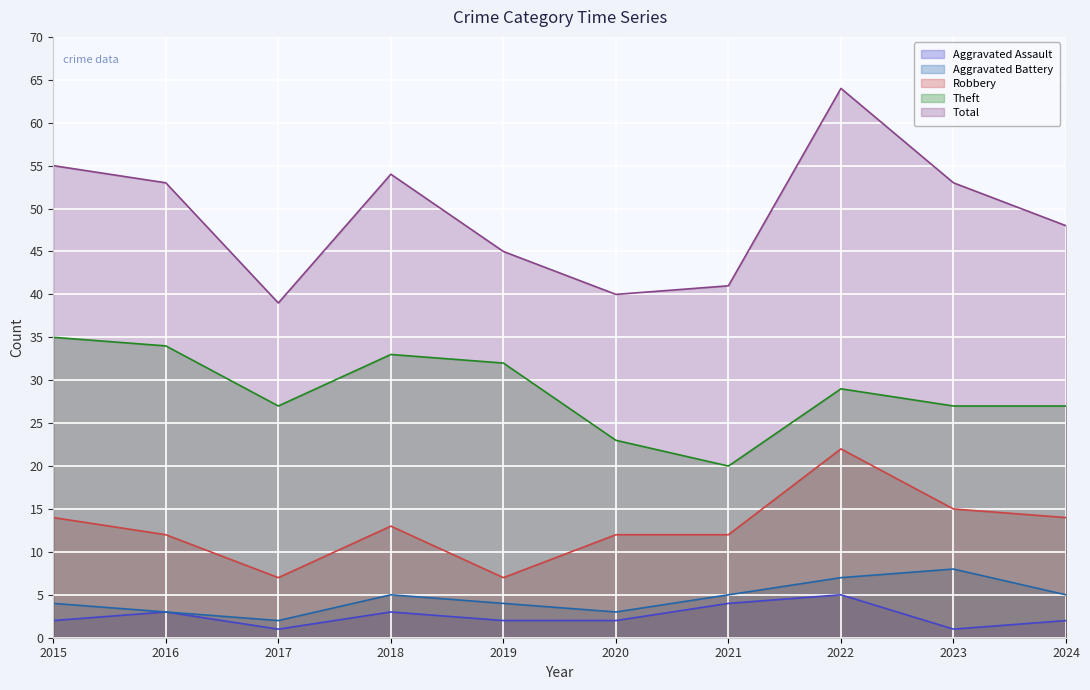

How many values in the Aggravated Battery series are below 5?

5